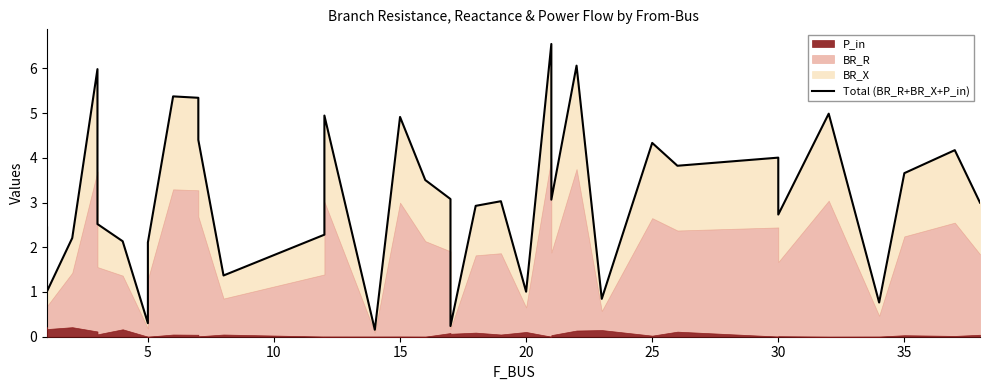

What is the greatest value displayed?

6.5